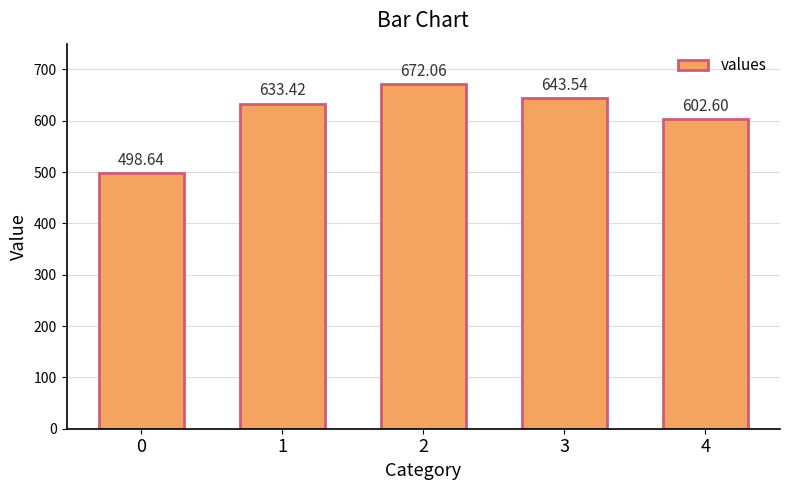

What is the maximum value shown in the chart?

672.1